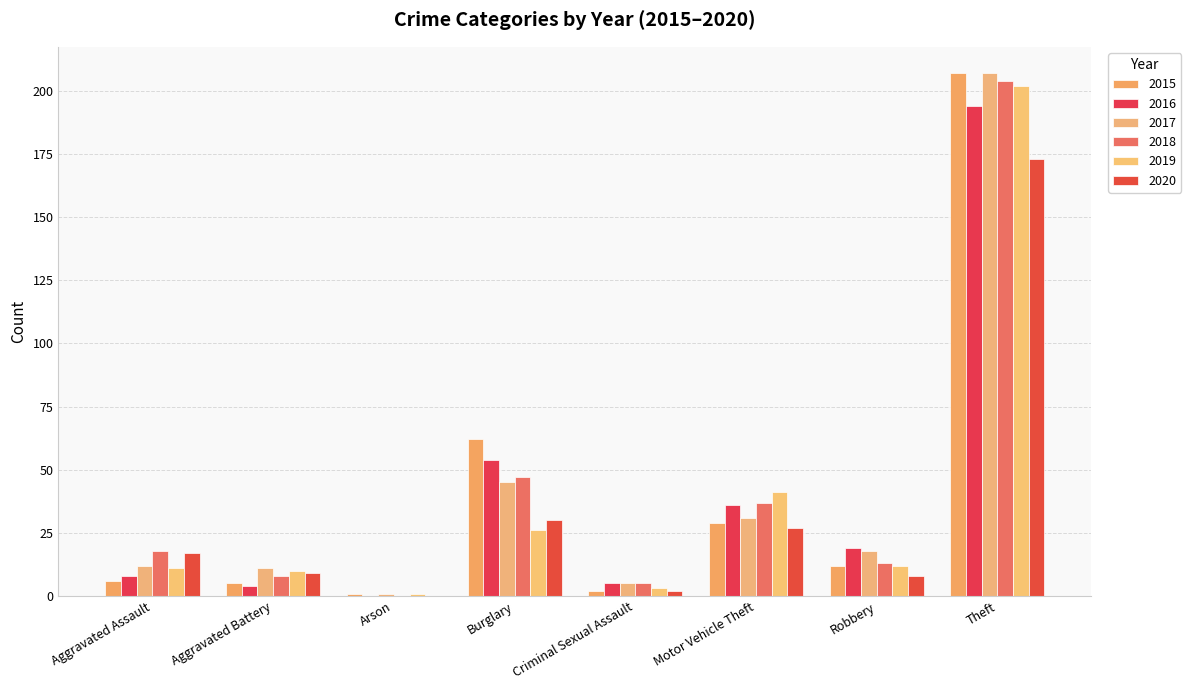

Reading left to right, extract all data points from this chart.

2015: Aggravated Assault=6	Aggravated Battery=5	Arson=1	Burglary=62	Criminal Sexual Assault=2	Motor Vehicle Theft=29	Robbery=12	Theft=207
2016: Aggravated Assault=8	Aggravated Battery=4	Arson=0	Burglary=54	Criminal Sexual Assault=5	Motor Vehicle Theft=36	Robbery=19	Theft=194
2017: Aggravated Assault=12	Aggravated Battery=11	Arson=1	Burglary=45	Criminal Sexual Assault=5	Motor Vehicle Theft=31	Robbery=18	Theft=207
2018: Aggravated Assault=18	Aggravated Battery=8	Arson=0	Burglary=47	Criminal Sexual Assault=5	Motor Vehicle Theft=37	Robbery=13	Theft=204
2019: Aggravated Assault=11	Aggravated Battery=10	Arson=1	Burglary=26	Criminal Sexual Assault=3	Motor Vehicle Theft=41	Robbery=12	Theft=202
2020: Aggravated Assault=17	Aggravated Battery=9	Arson=0	Burglary=30	Criminal Sexual Assault=2	Motor Vehicle Theft=27	Robbery=8	Theft=173